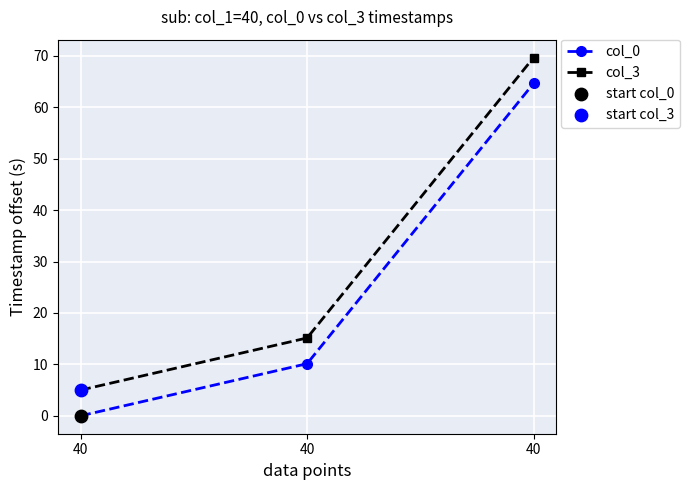

Which series has the largest total across all categories?

col_3